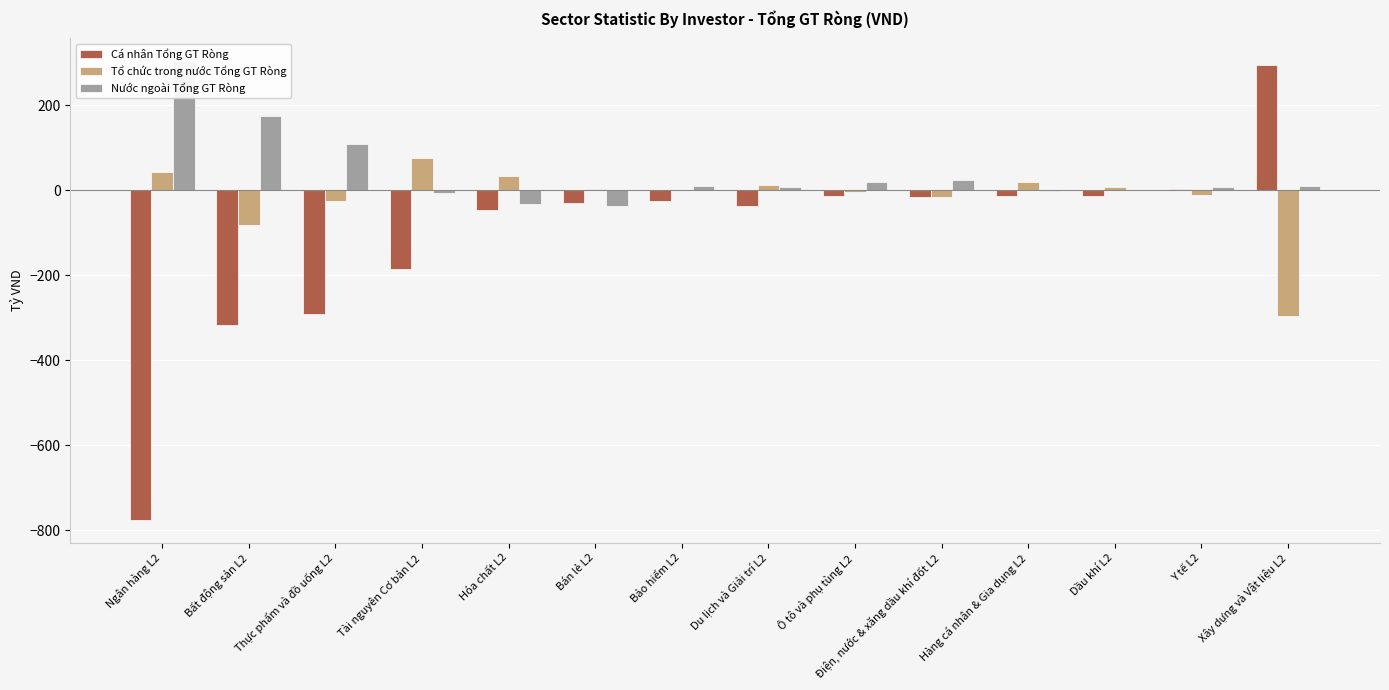

What is the difference between the Cá nhân Tổng GT Ròng values at Bảo hiểm L2 and Tài nguyên Cơ bản L2?

159.7